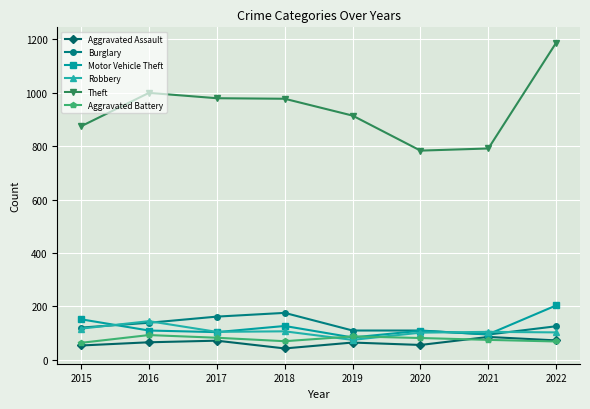

Which category has the lowest value in the Robbery series?

2019